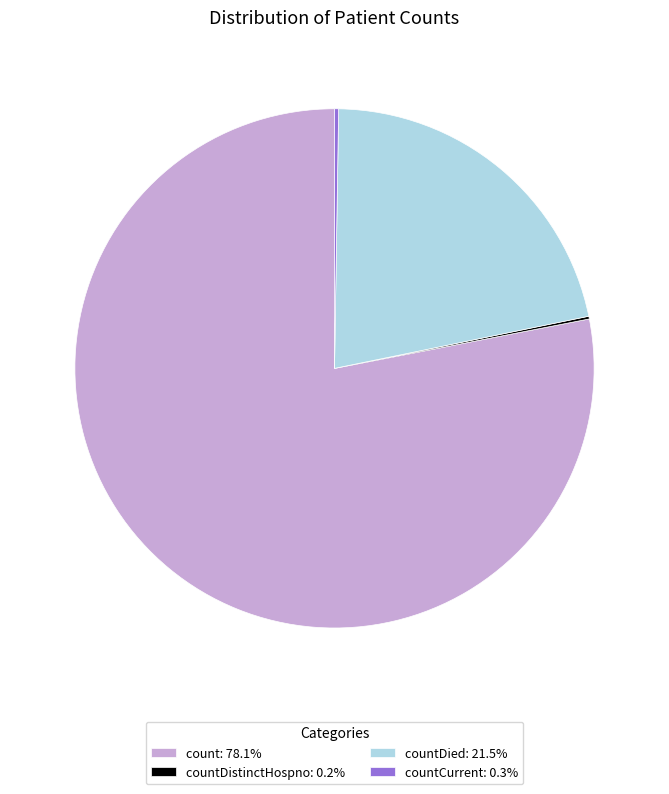

Does count: 78.1% represent more than half of the total?

Yes